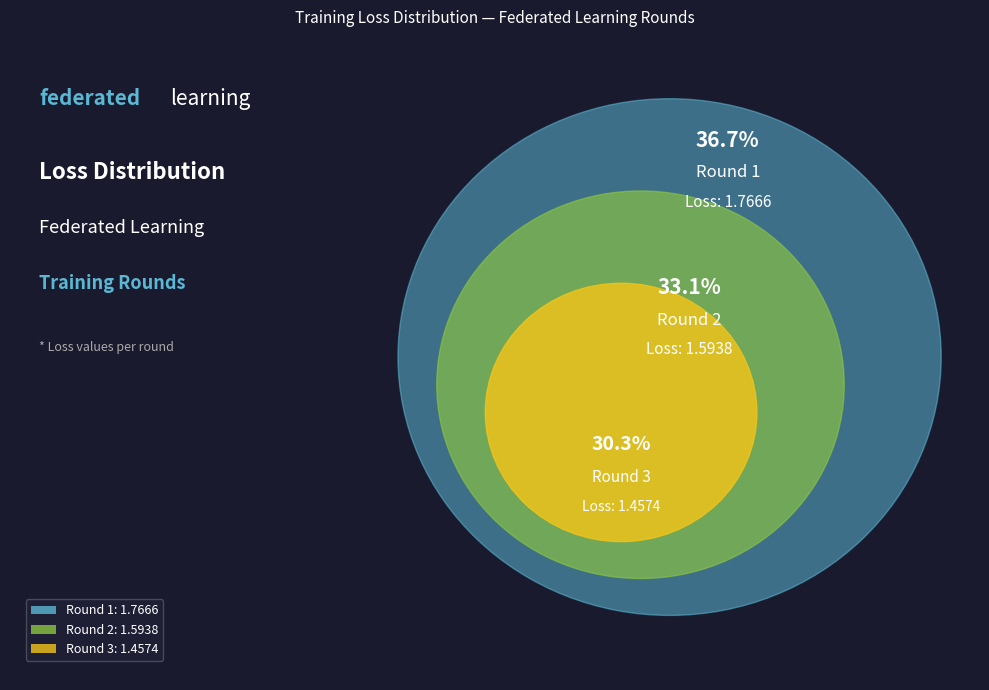

Which category has the smallest portion of the pie?

Round 3